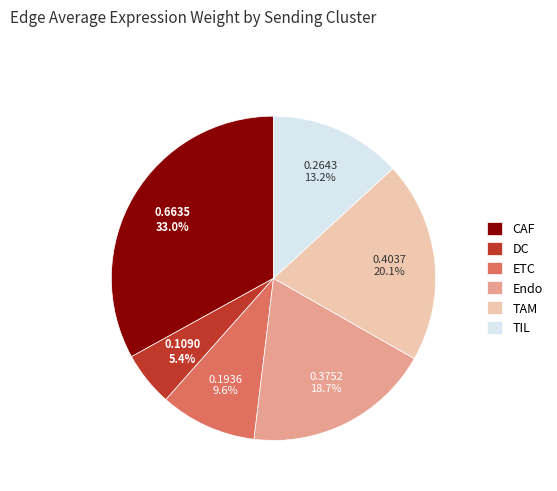

Count the number of slices in the pie.

6